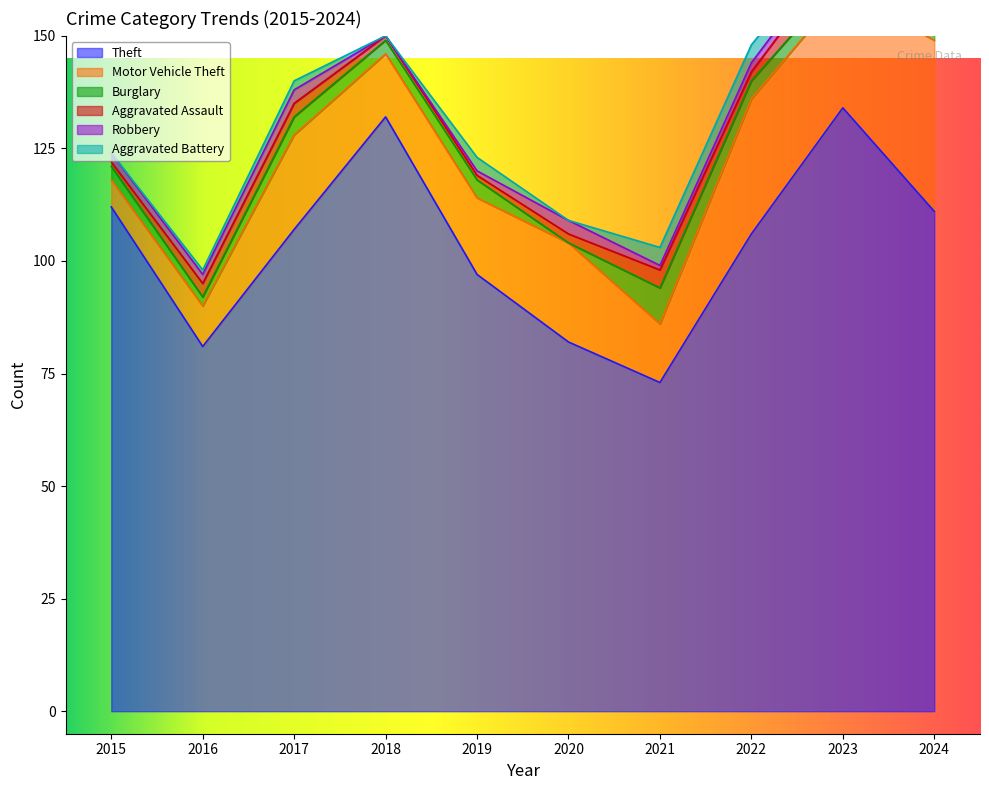

How many lines are shown in the chart?

6